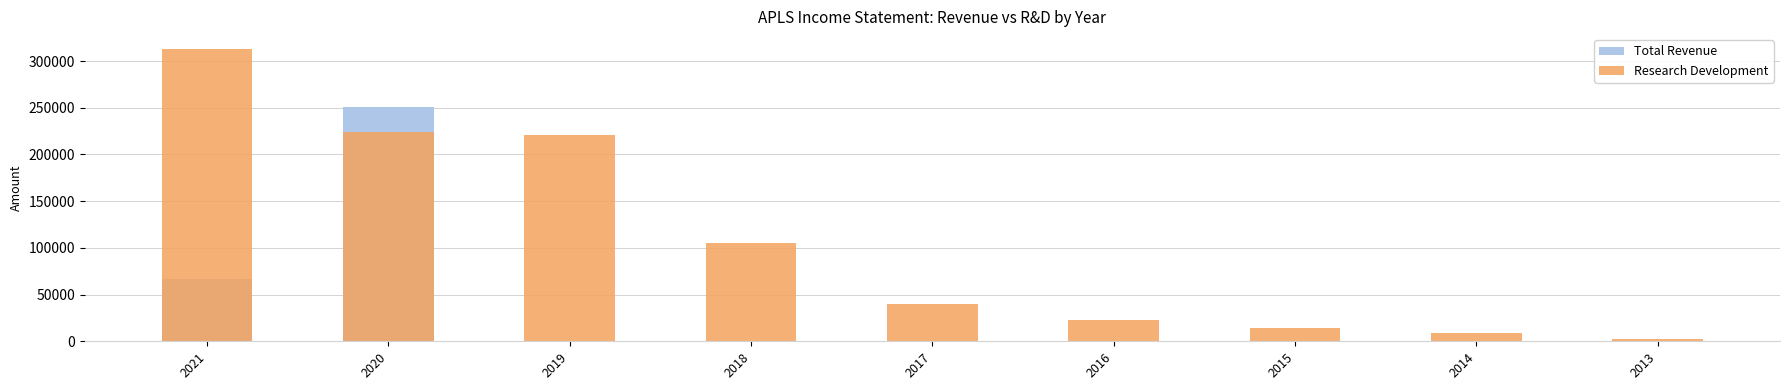

Reading right to left, what are all the values shown in this chart?

Total Revenue: 0	0	0	0	0	0	0	250600	66600
Research Development: 2300	8400	13700	23000	40300	105300	221000	223600	313200